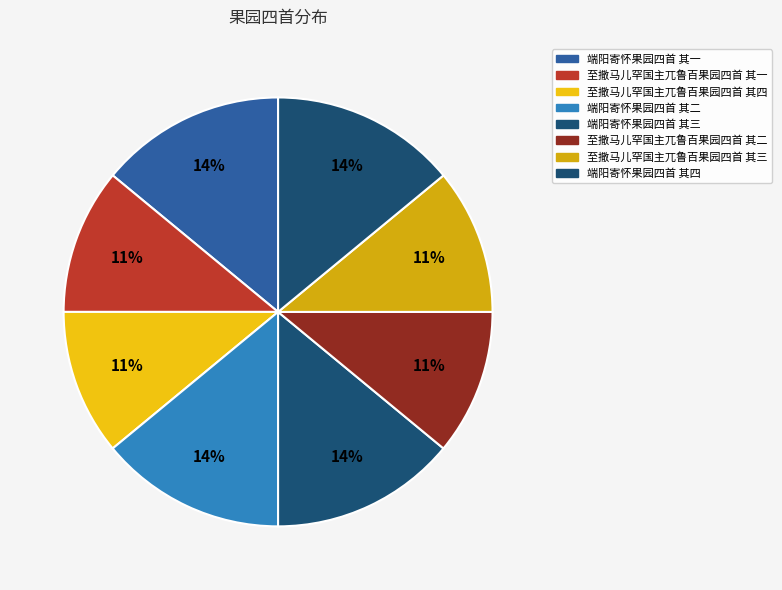

To the nearest percent, what is the difference between the 至撒马儿罕国主兀鲁百果园四首 其四 and 端阳寄怀果园四首 其一 slice percentages?

3%